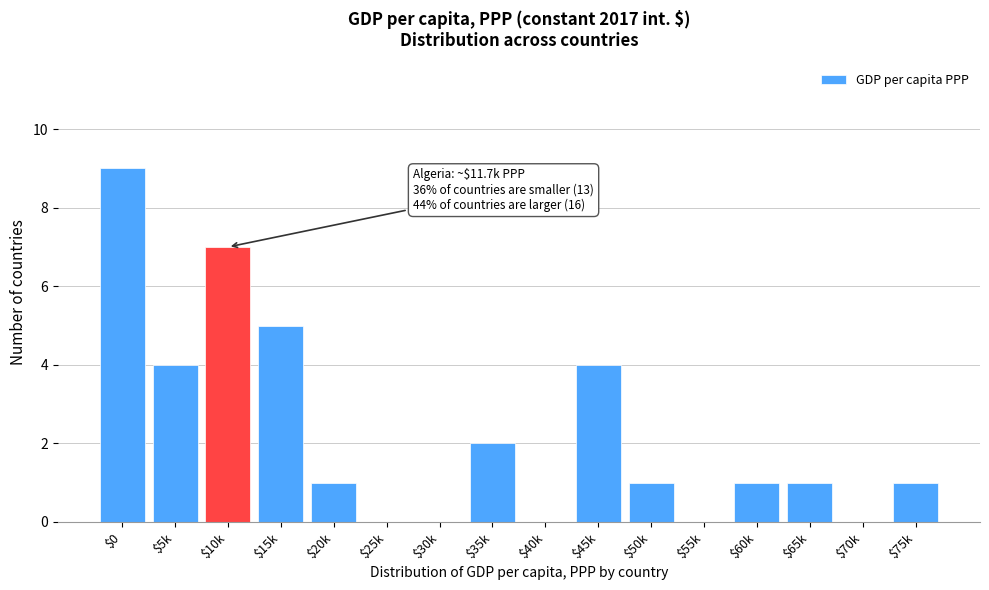

The value at $55k is 6. True or false?

False